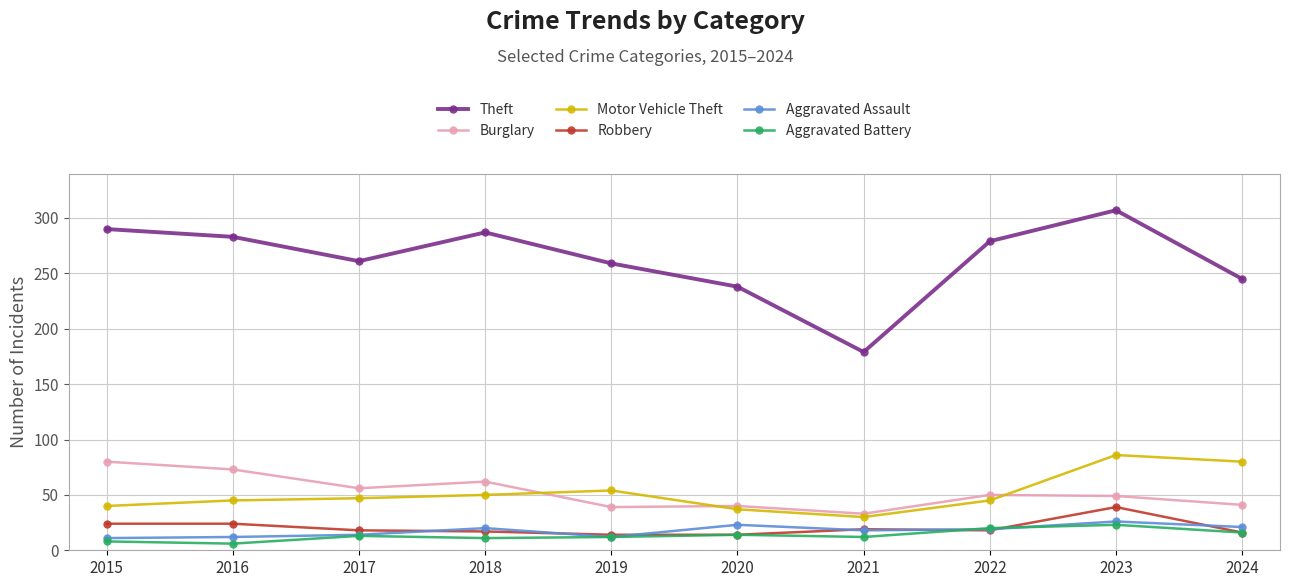

What is the approximate value of Robbery at 2021, to the nearest 10?

20